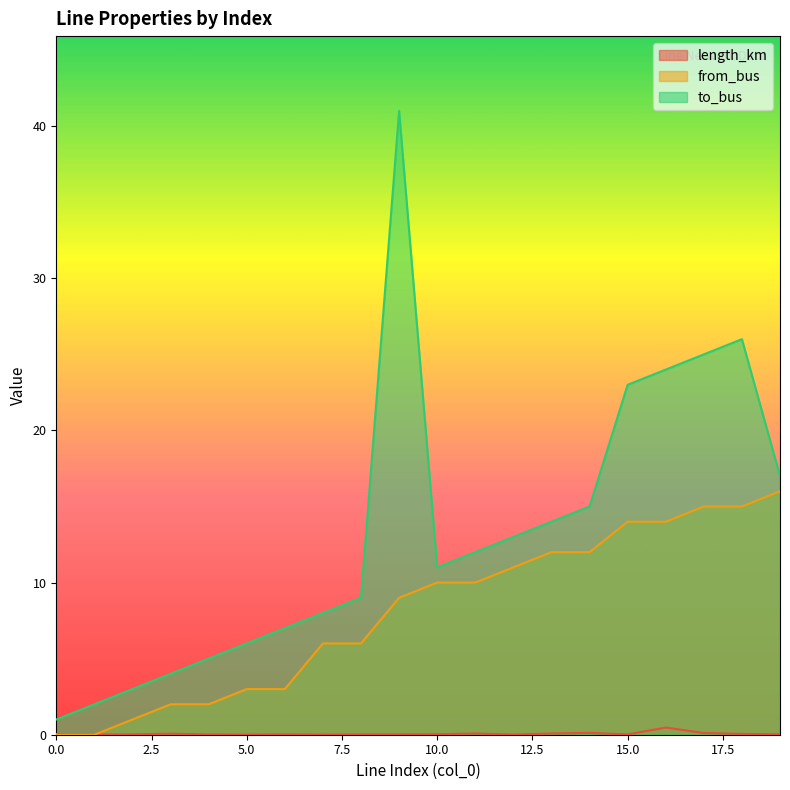

The from_bus series shows 4.1 at 5. True or false?

False